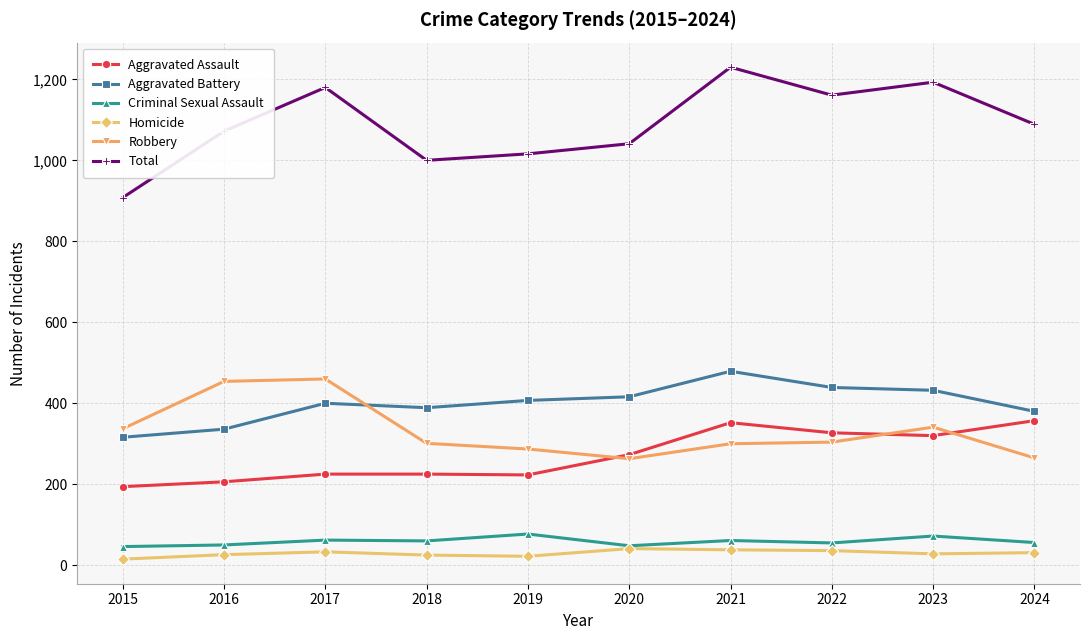

Which series has the widest spread of values?

Total